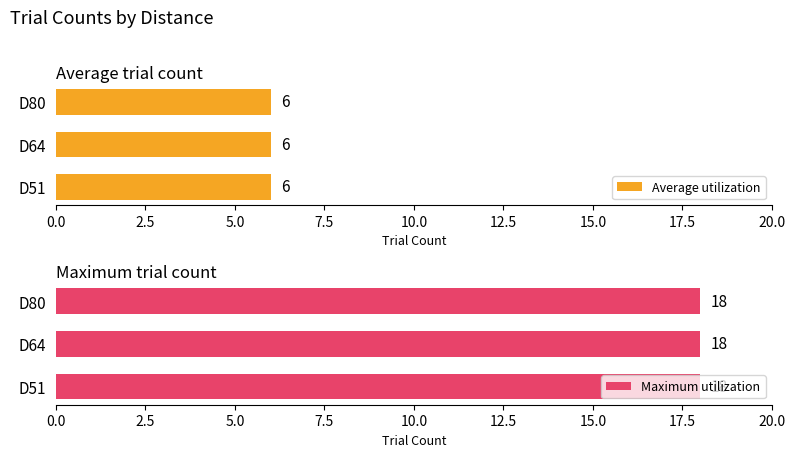

At how many categories does at least one series exceed 14?

3